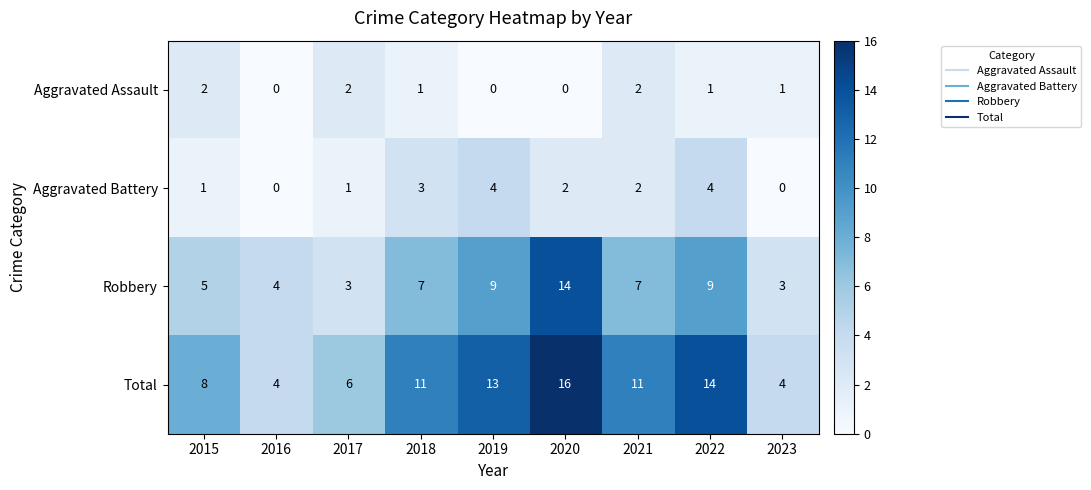

What is the average value of the Total series?

10